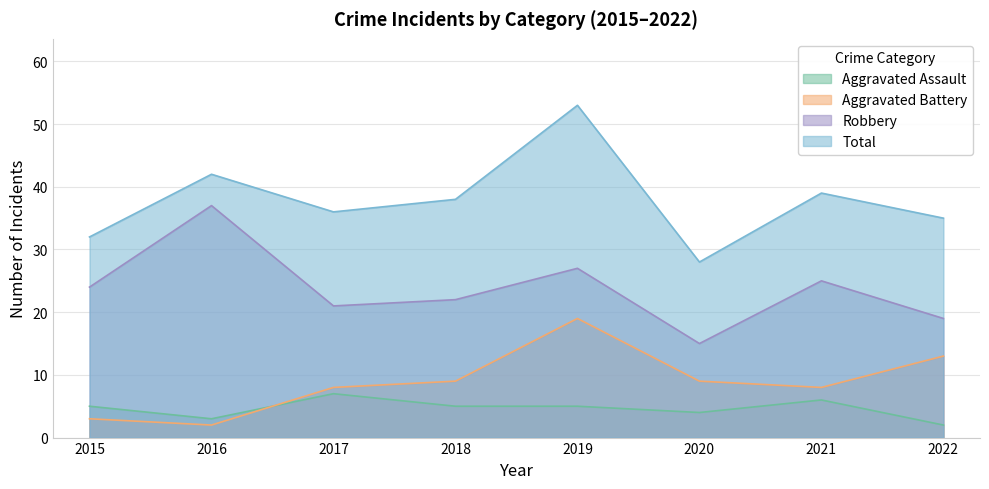

What is the value of the Total point at the 2nd from the left?

42